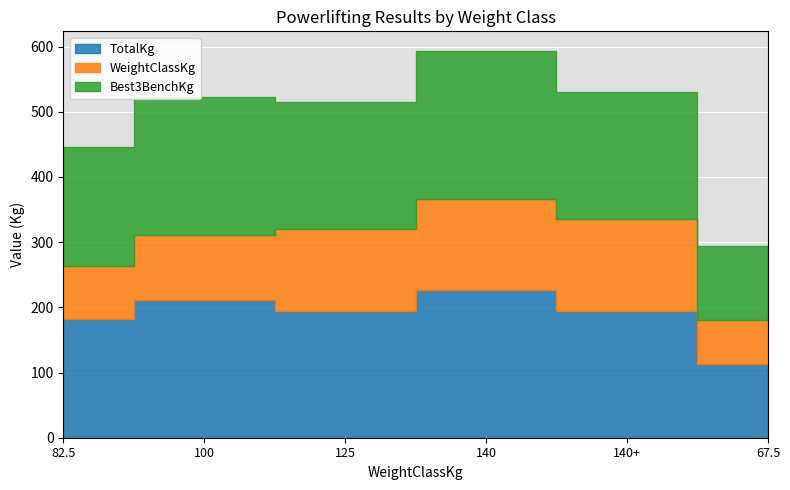

At 125, list the series in order from largest to smallest.

TotalKg, Best3BenchKg, WeightClassKg